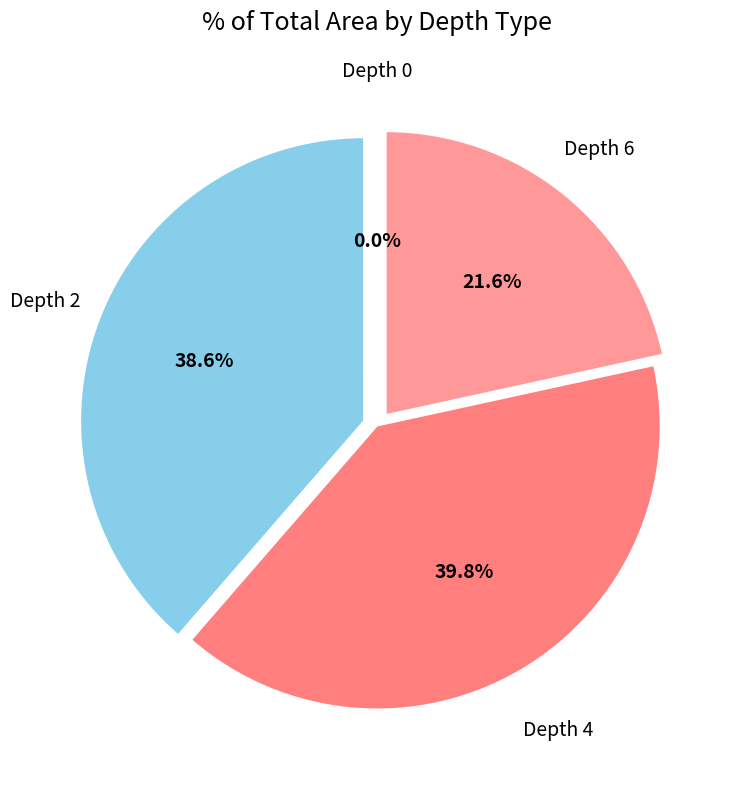

Which has a higher value, Depth 4 or Depth 6?

Depth 4